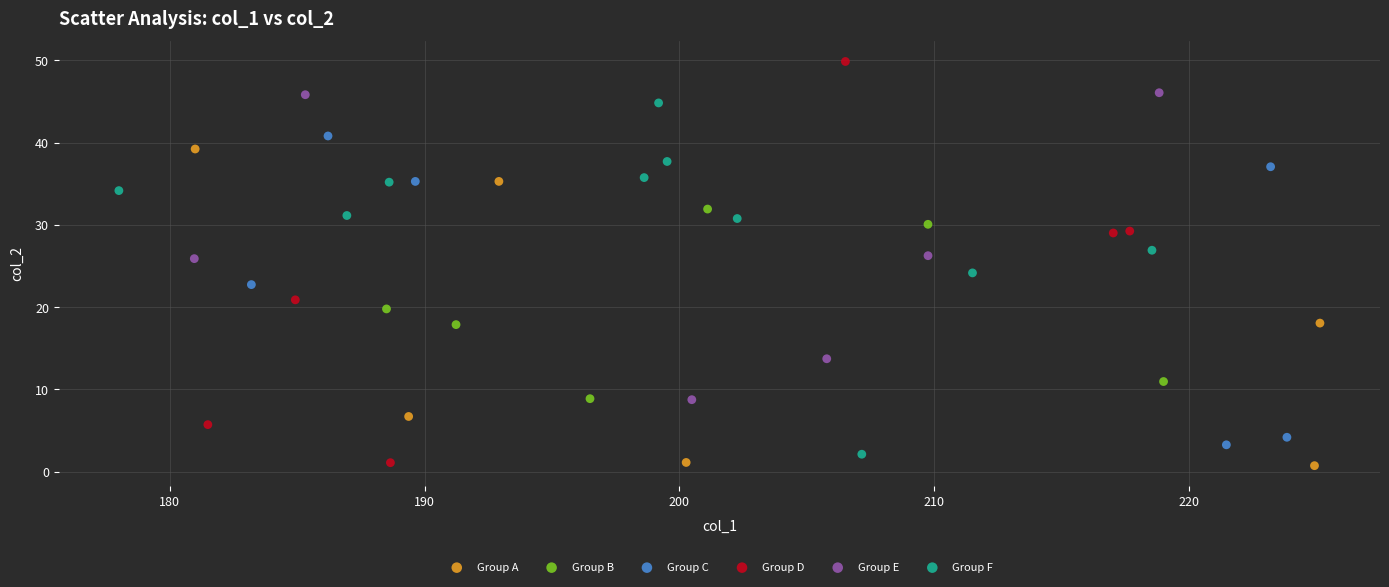

Which series has the largest Y range (max minus min)?

Group D